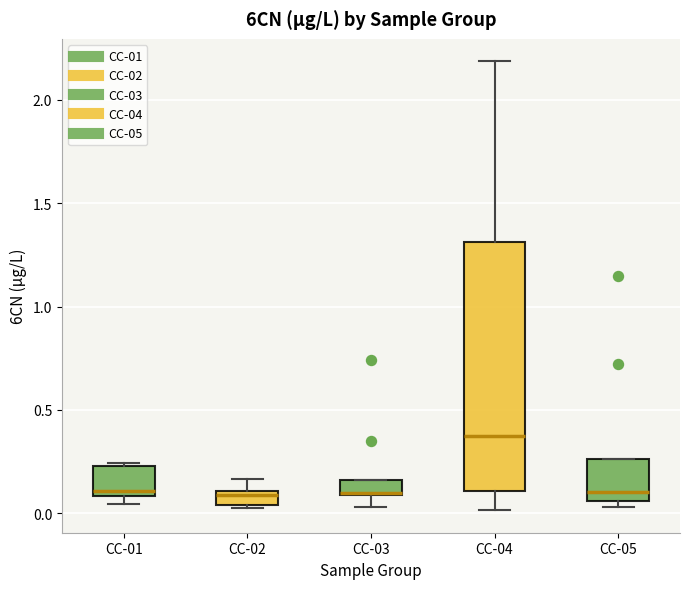

Where does the lower whisker of the box for CC-03 end on the y-axis? The values are not printed on the chart, so give them approximately, as read against the axis.

0.05